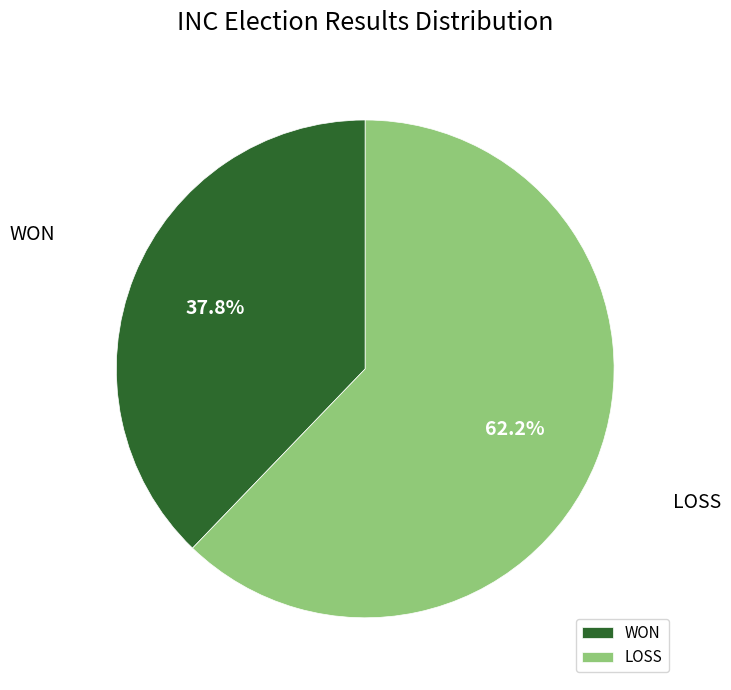

What percentage do LOSS and WON together represent?

100.0%